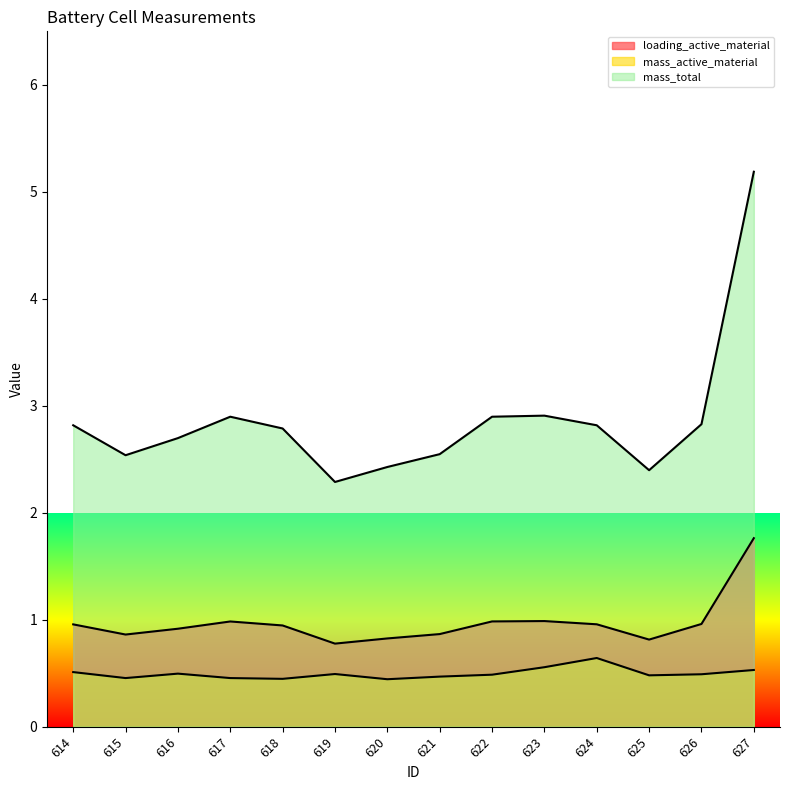

At which category does the chart reach its minimum across all series?

620